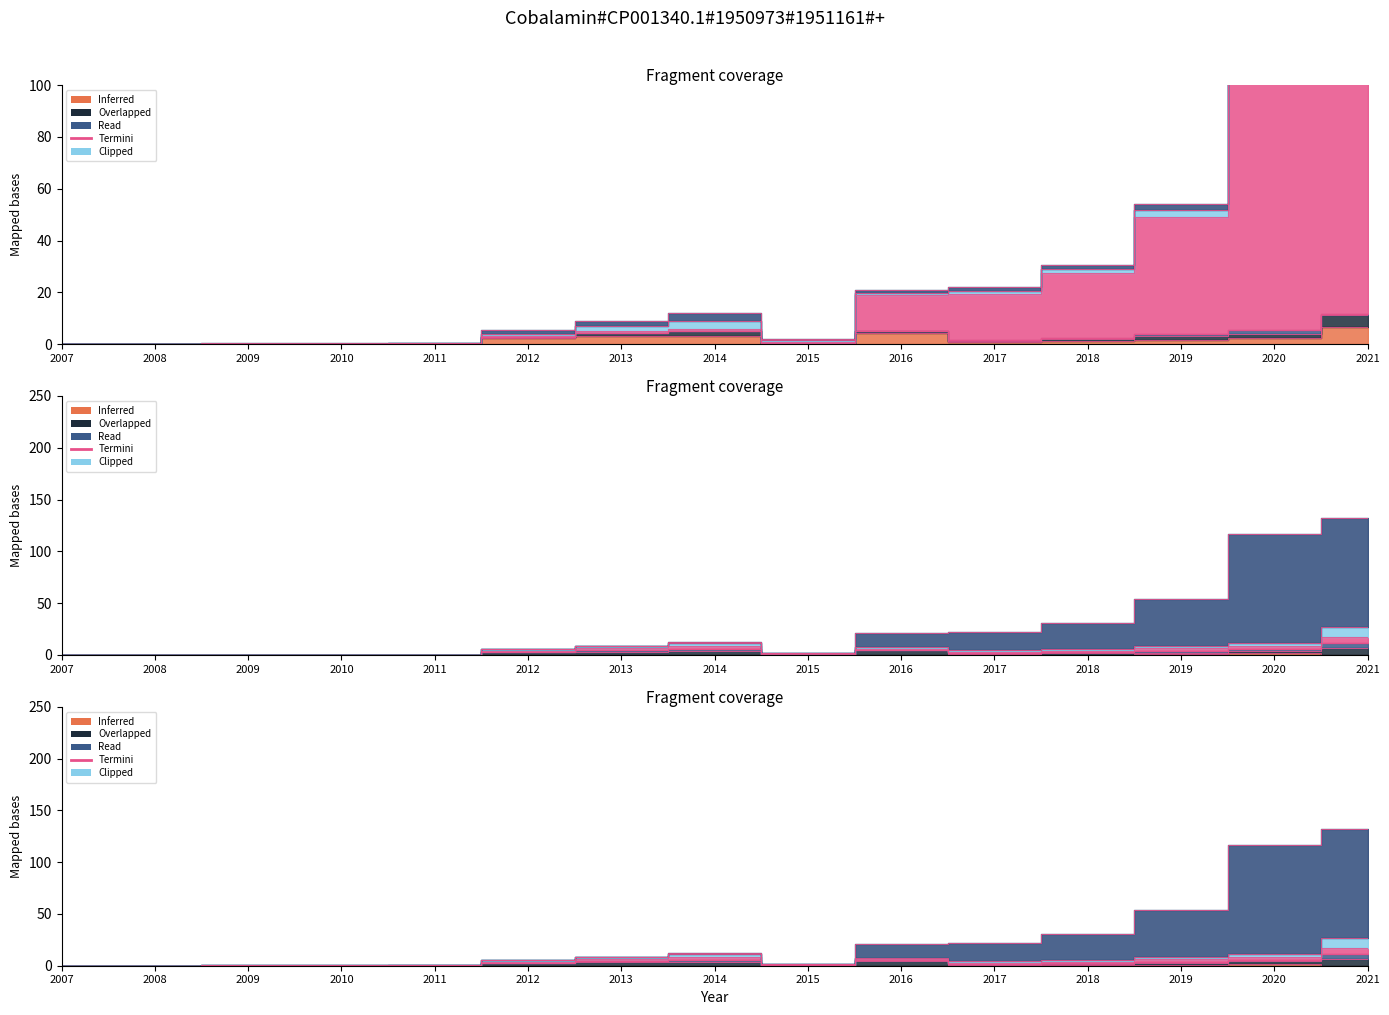

In Total Liabilities, how many points are lower than both neighbors (excluding endpoints)?

3